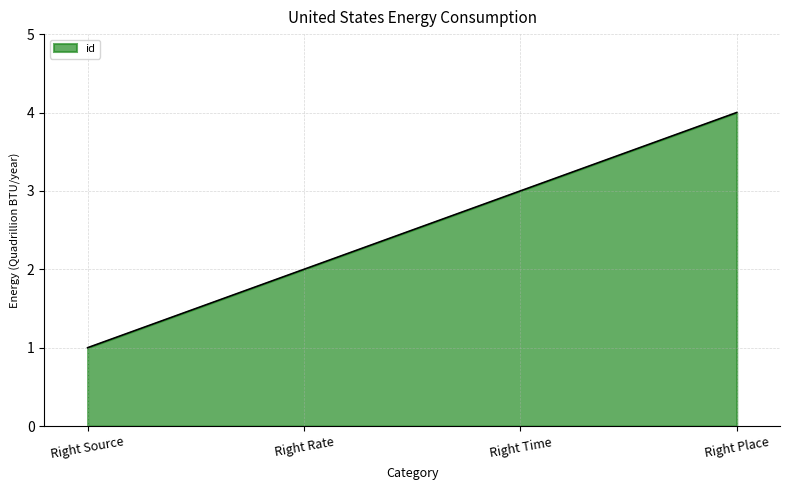

What position from the right is Right Rate?

3